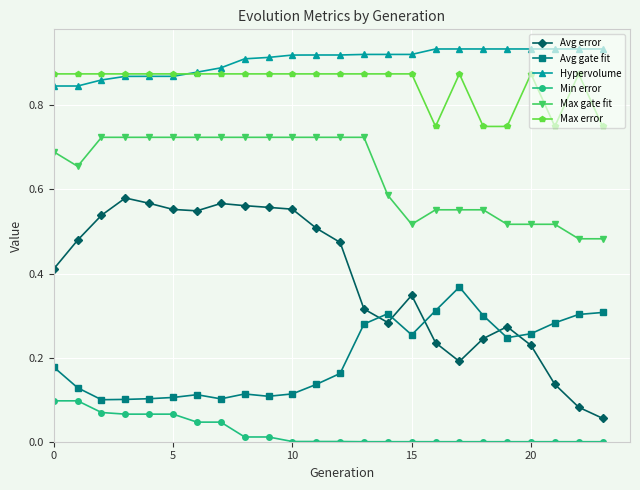

True or false: Max error and Avg error intersect in this chart.

False